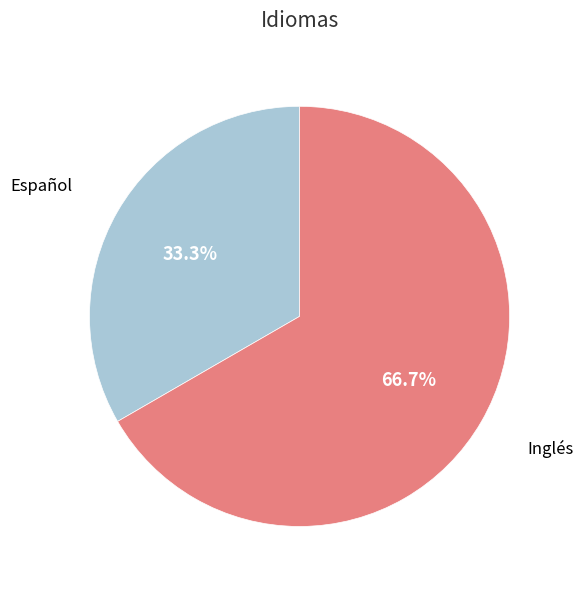

Which slice is the largest?

Inglés